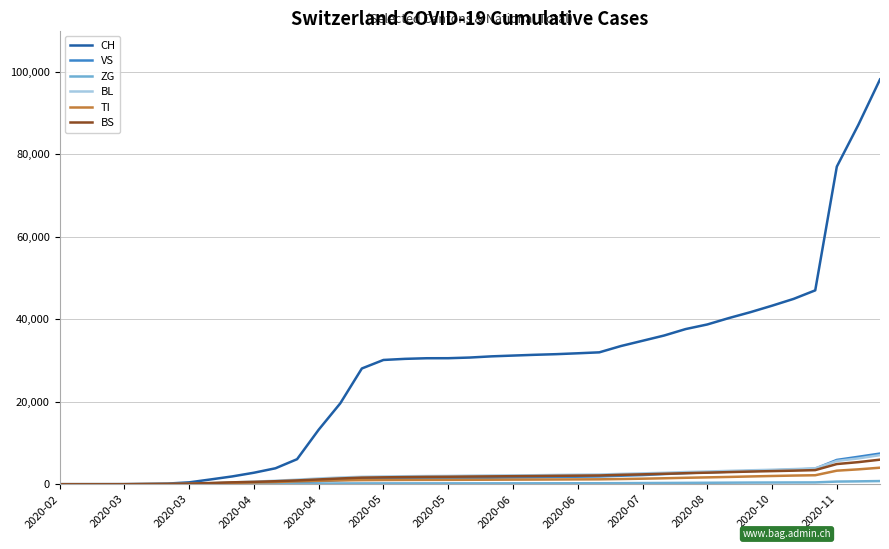

What is the maximum value shown in the chart?

98149